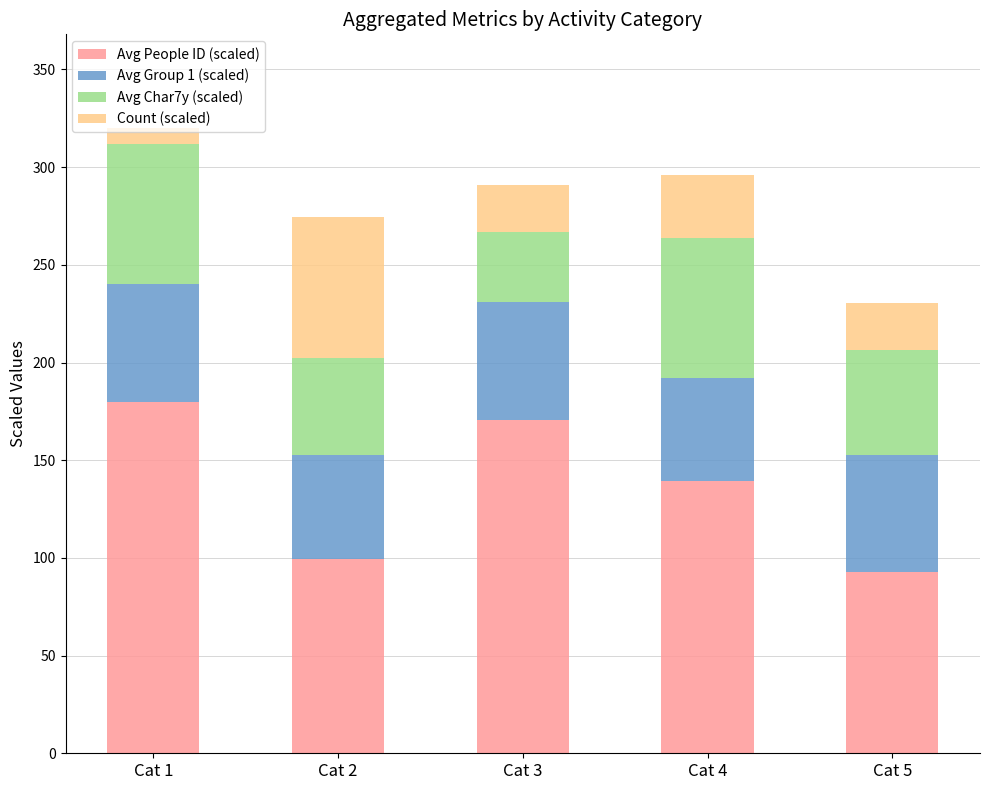

Read the Avg People ID (scaled) value at Cat 3.

170.8